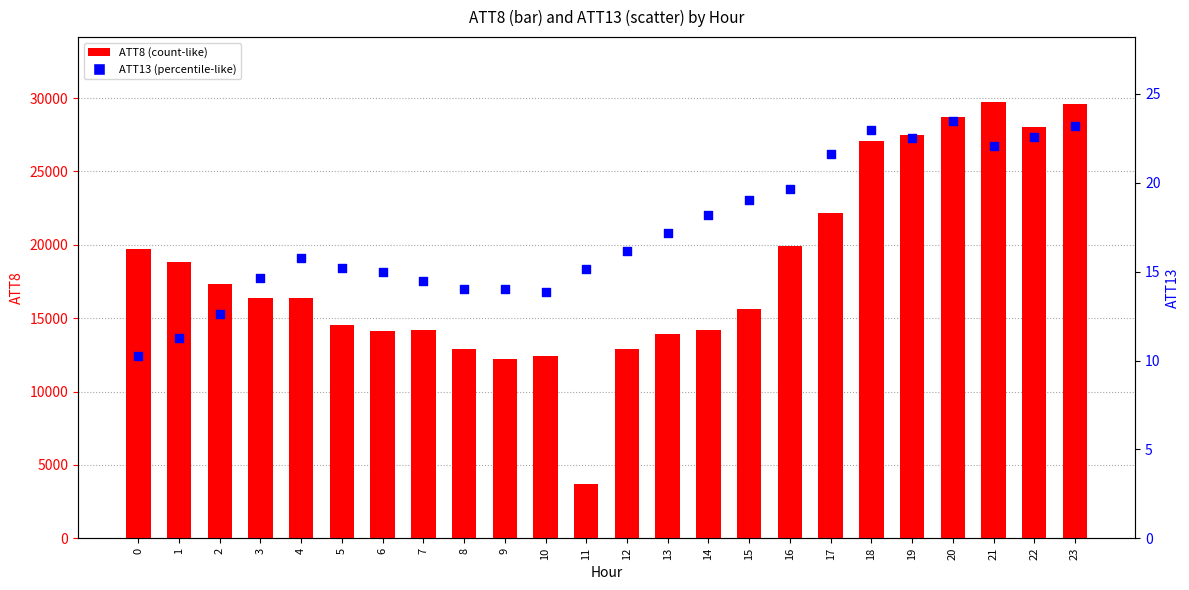

Which series has the widest spread of Y values?

ATT8